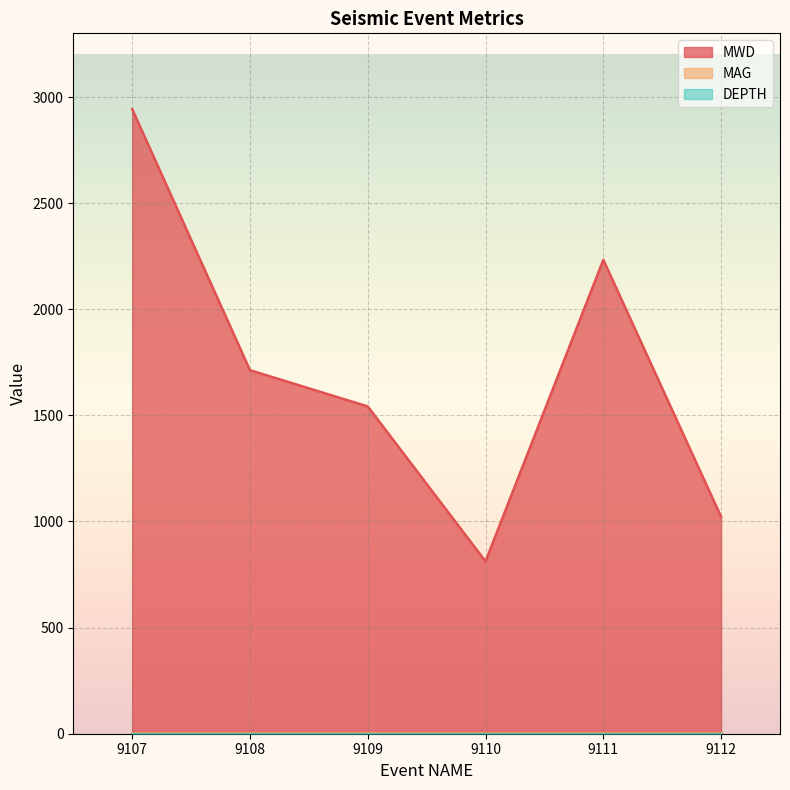

At which category is the sum across all series the highest?

9107